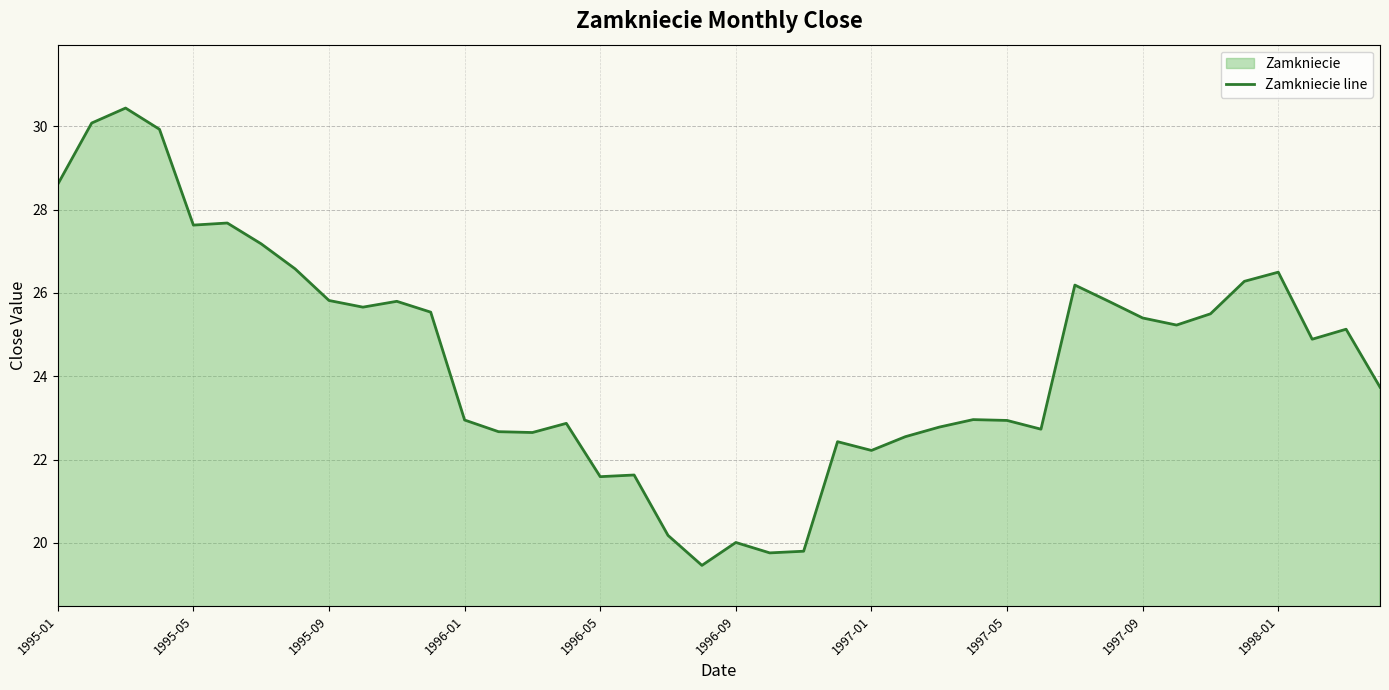

What is the change in value from 1996-01 to 1997-01?

-0.7